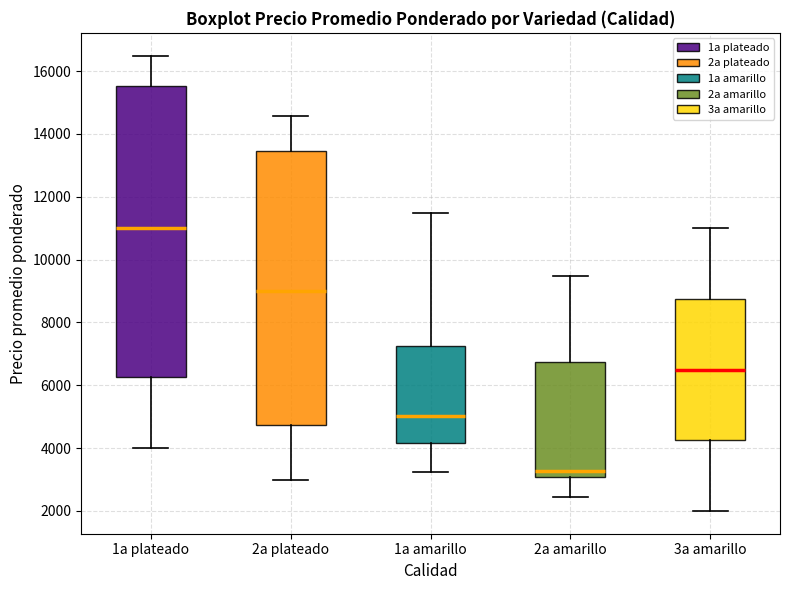

Where is the lower edge of the box for 2a plateado on the y-axis? The values are not printed on the chart, so give them approximately, as read against the axis.

4800